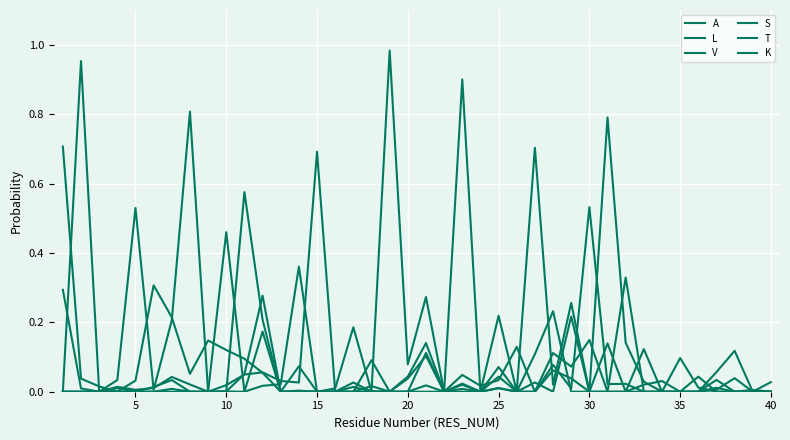

Does the chart display data point markers on the line(s)?

No